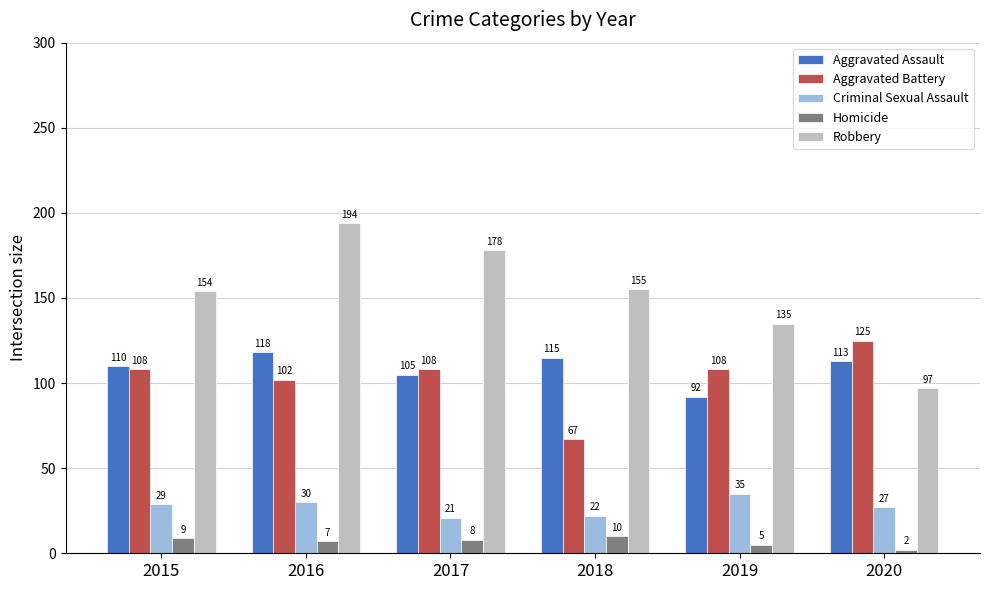

How many data points in Homicide are less than 8?

3